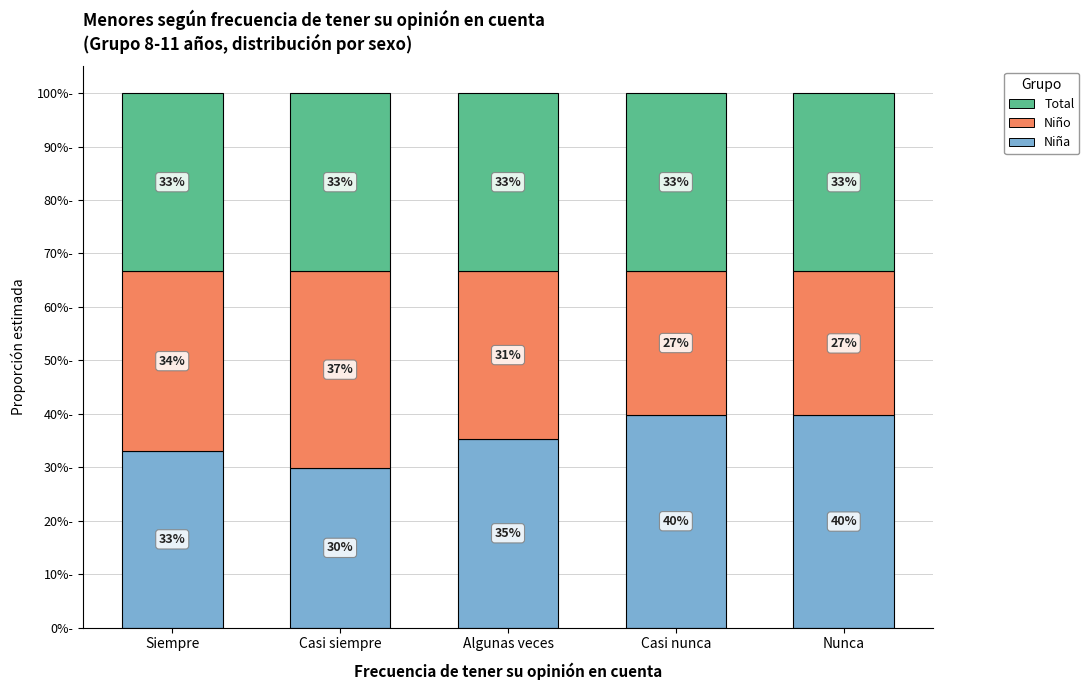

Does the chart contain stacked bars?

Yes